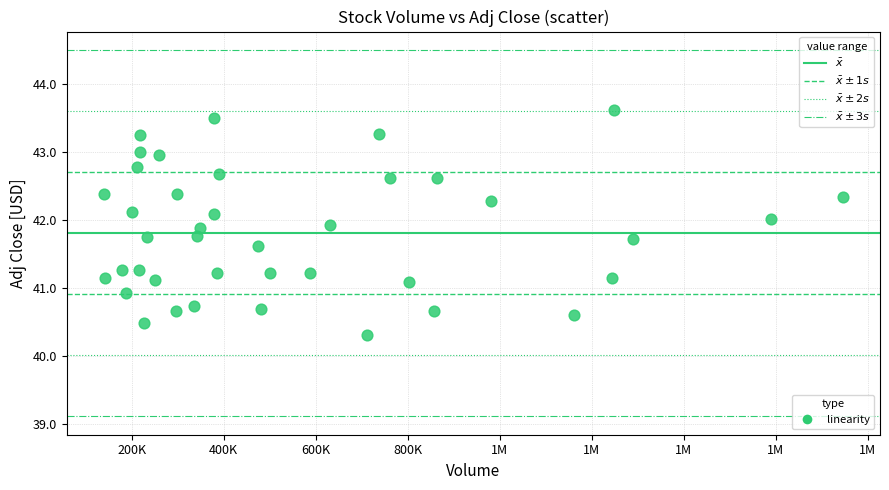

What is the range of Y values (max minus min)?

3.3